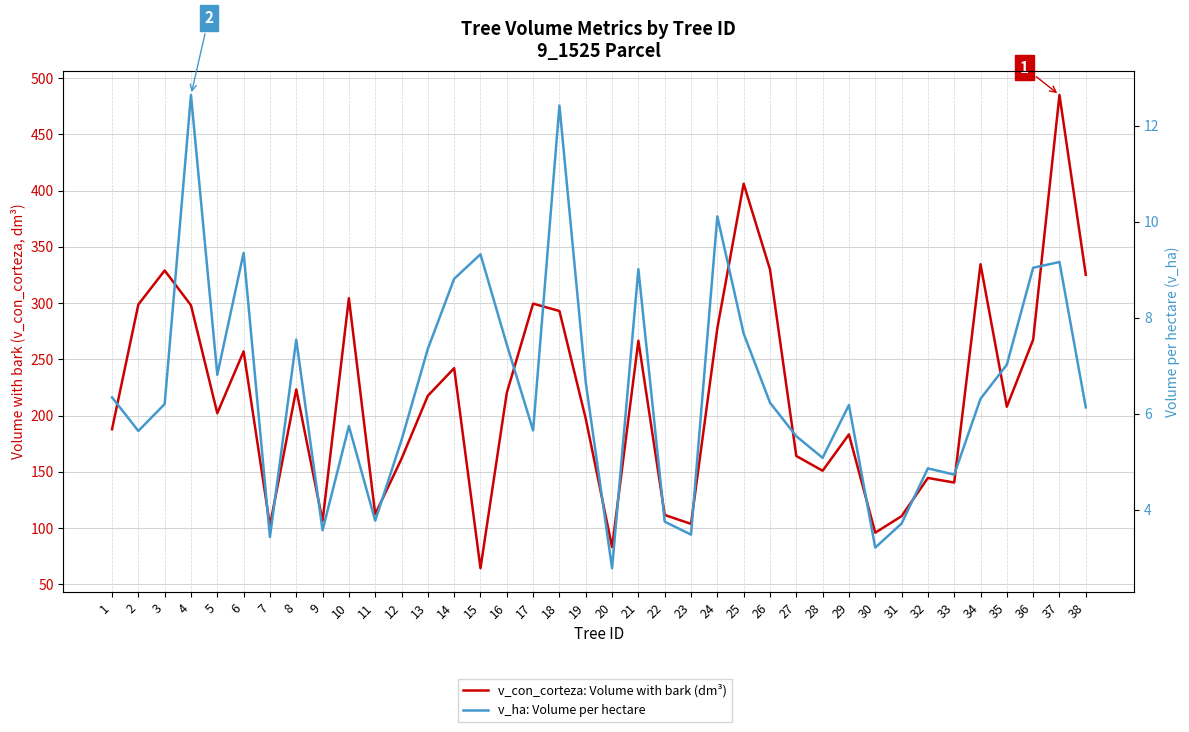

True or false: v_con_corteza: Volume with bark (dm³) and v_ha: Volume per hectare cross at least once.

False